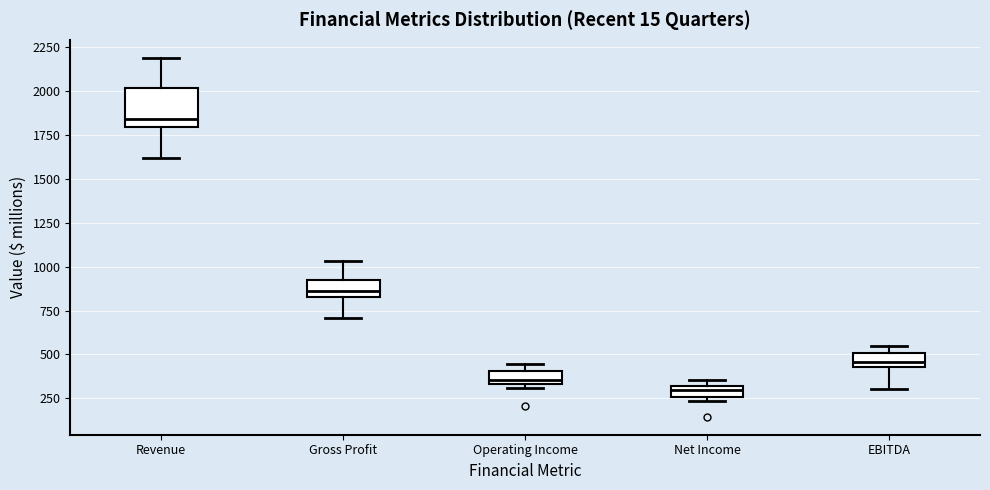

Which box is the tallest, from its lower edge to its upper edge?

Revenue